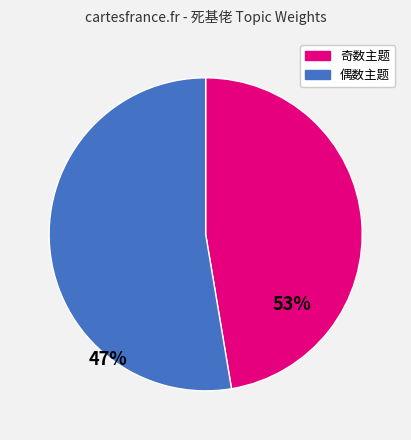

Count the number of slices in the pie.

2